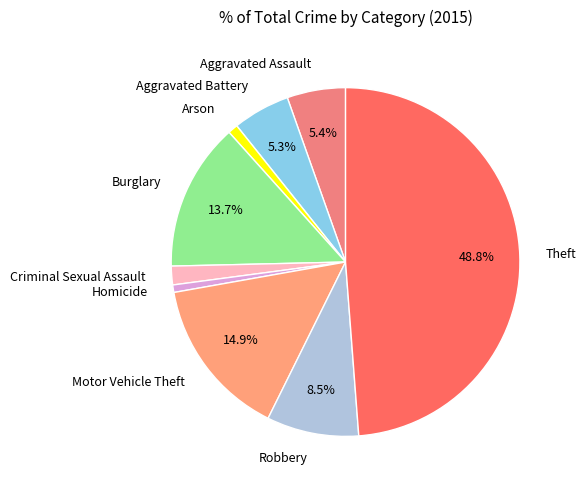

To the nearest percent, what is the difference between the largest and smallest slice percentages?

48%